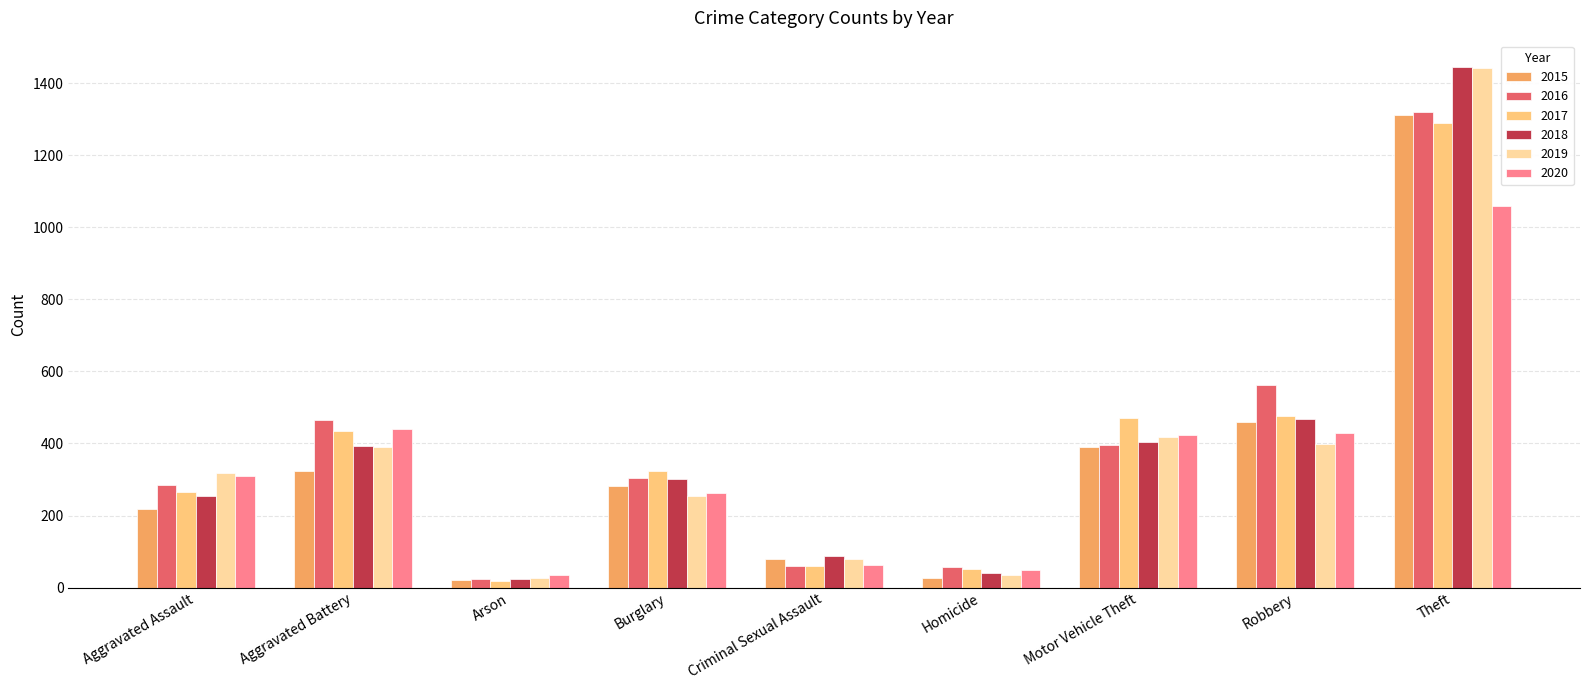

What is the minimum value for 2016?

24